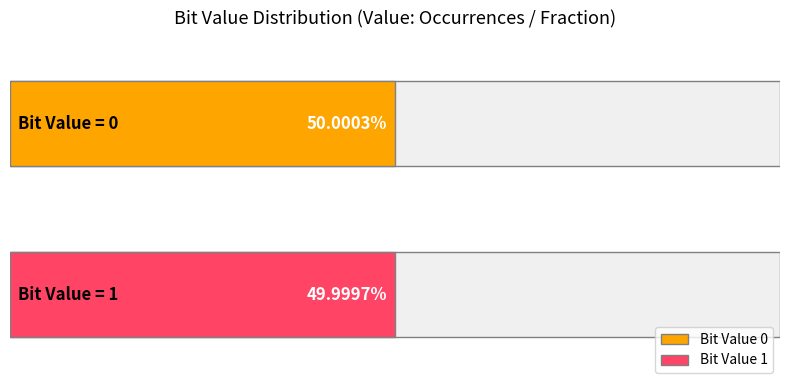

Does the chart contain stacked bars?

No